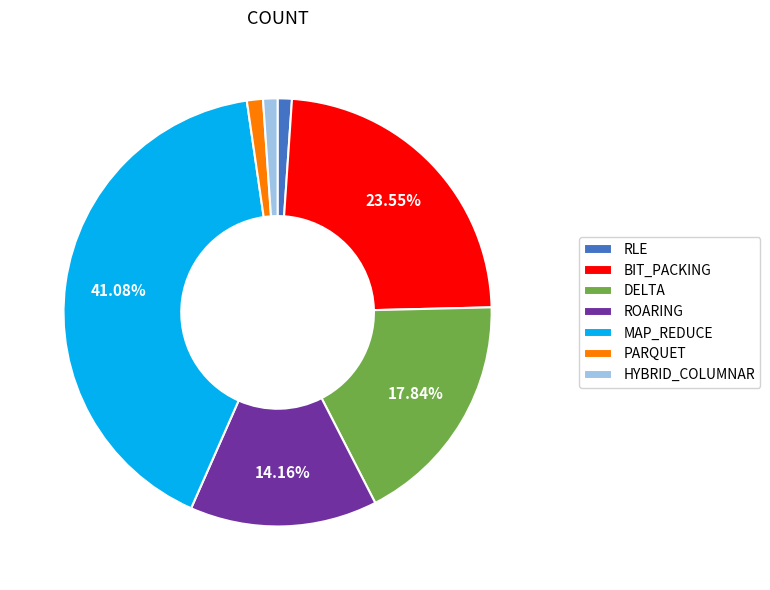

What percentage is NOT represented by BIT_PACKING?

76.5%